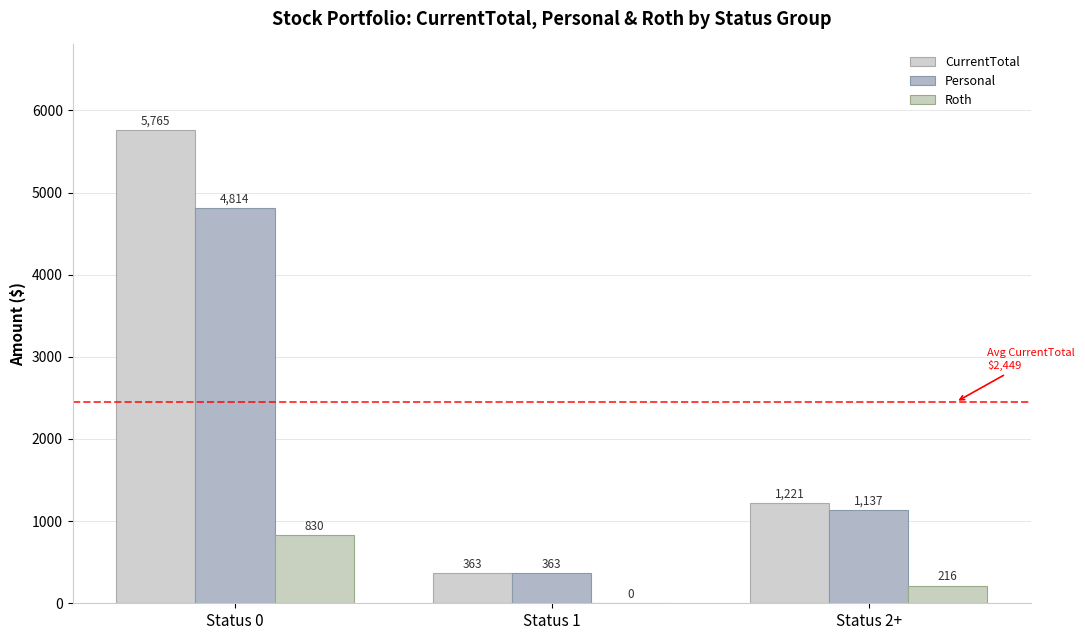

Between Status 1 and Status 0, which is larger?

Status 0